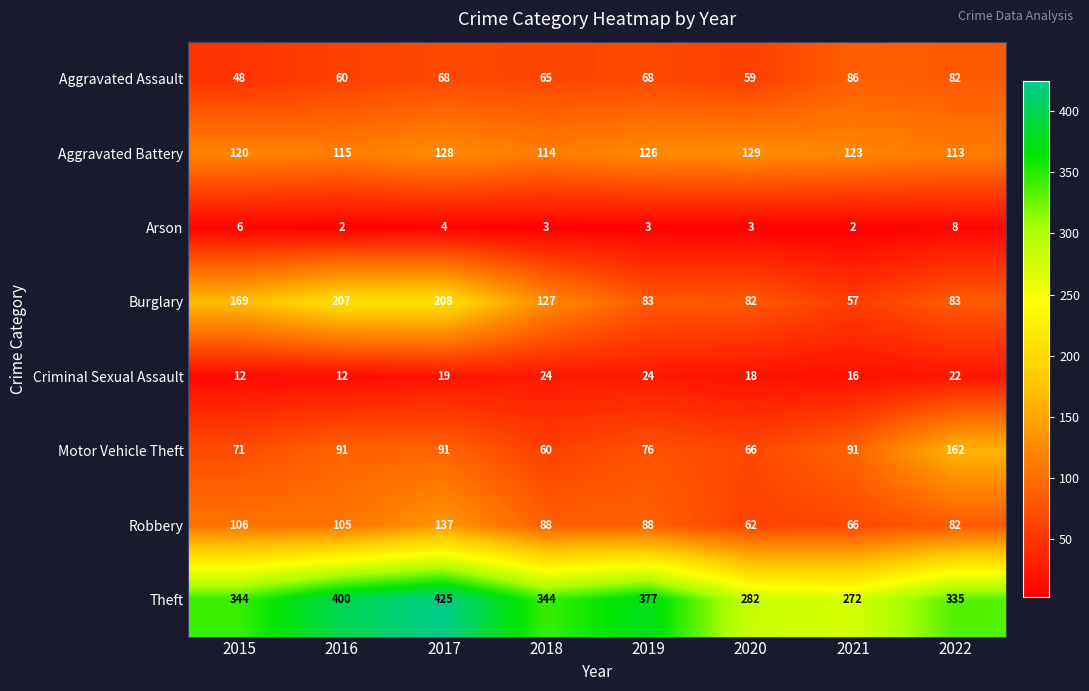

What is the spread (max minus min) of values at 2015?

338